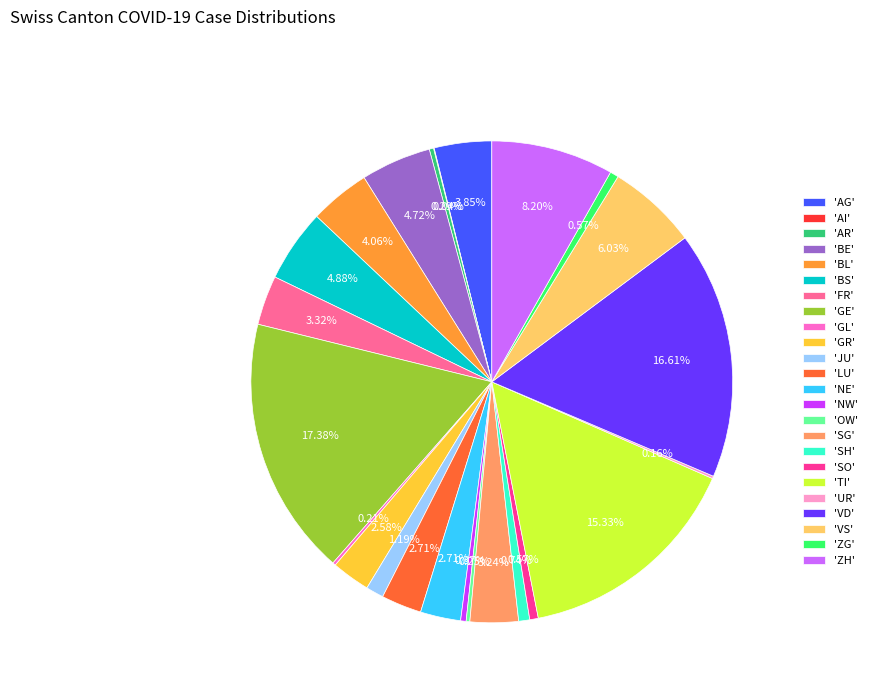

Which category has the biggest portion of the pie?

'GE'